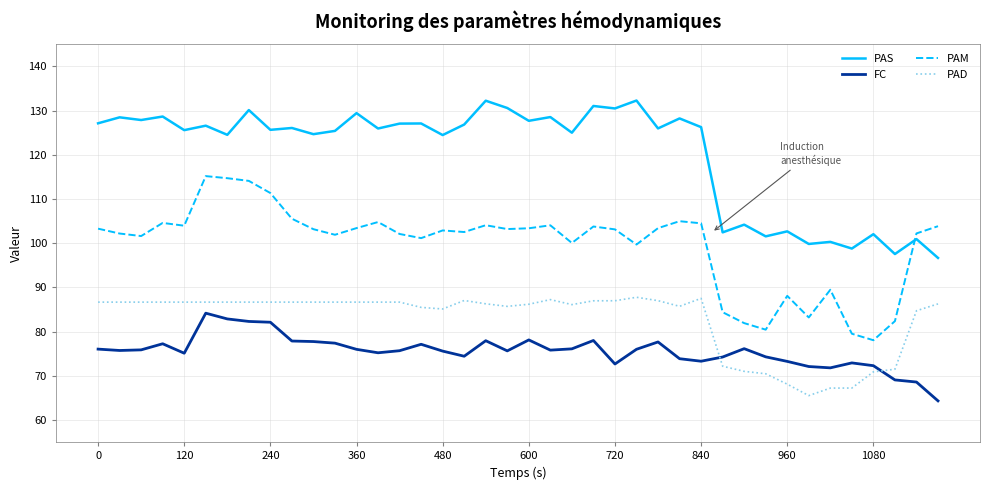

What is the lowest value of the PAD series?

65.5